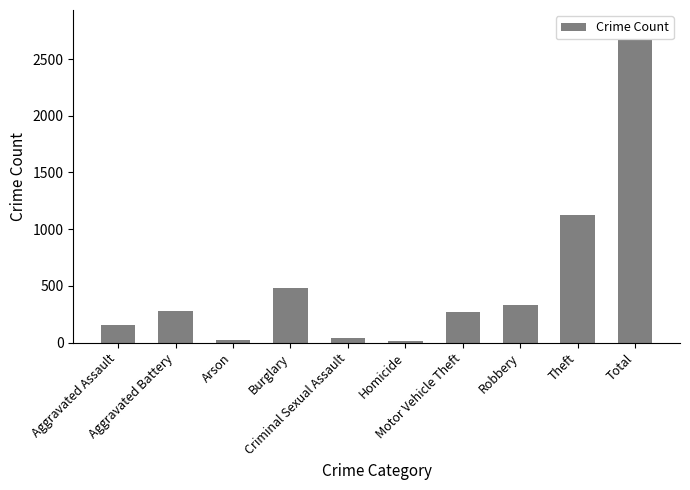

What is the change in value from Theft to Total?

+1542